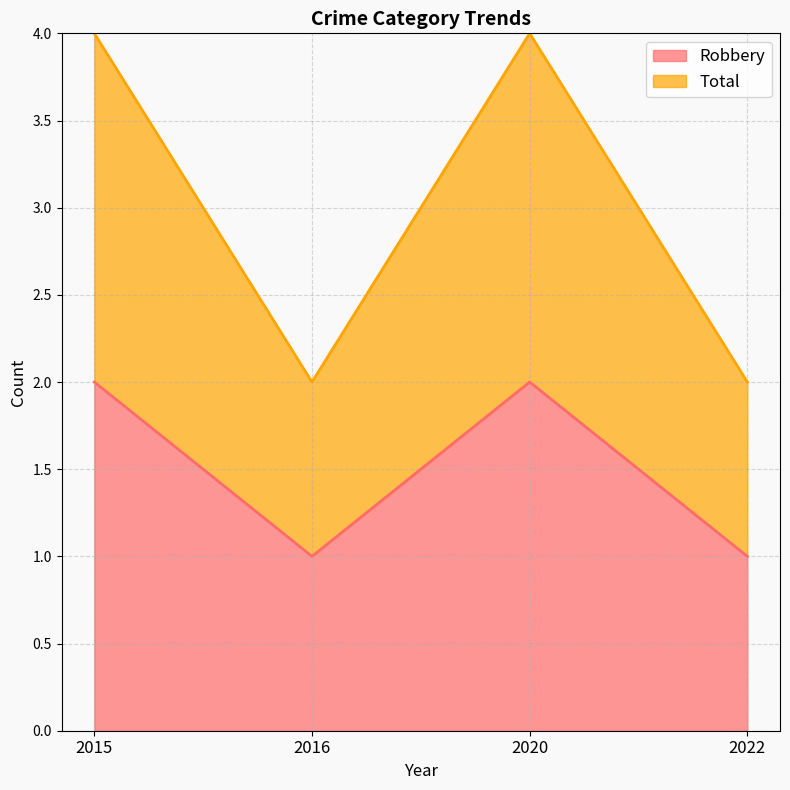

Reading right to left, list all the values displayed in this chart.

Robbery: 1	2	1	2
Total: 2	4	2	4